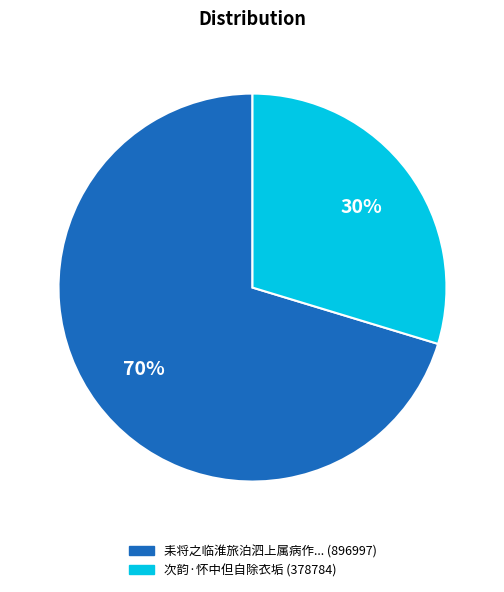

Does any single category account for the majority?

Yes